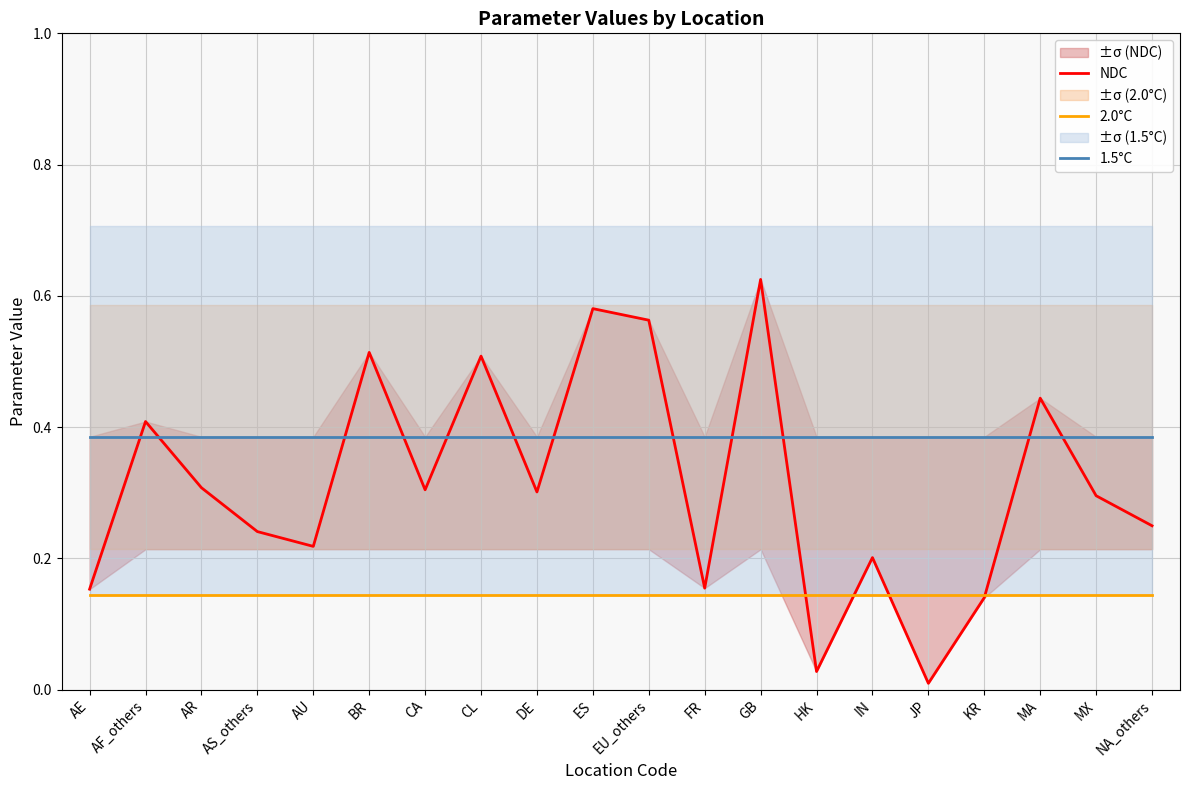

What is the sum of the NDC values at MA and DE?

0.7